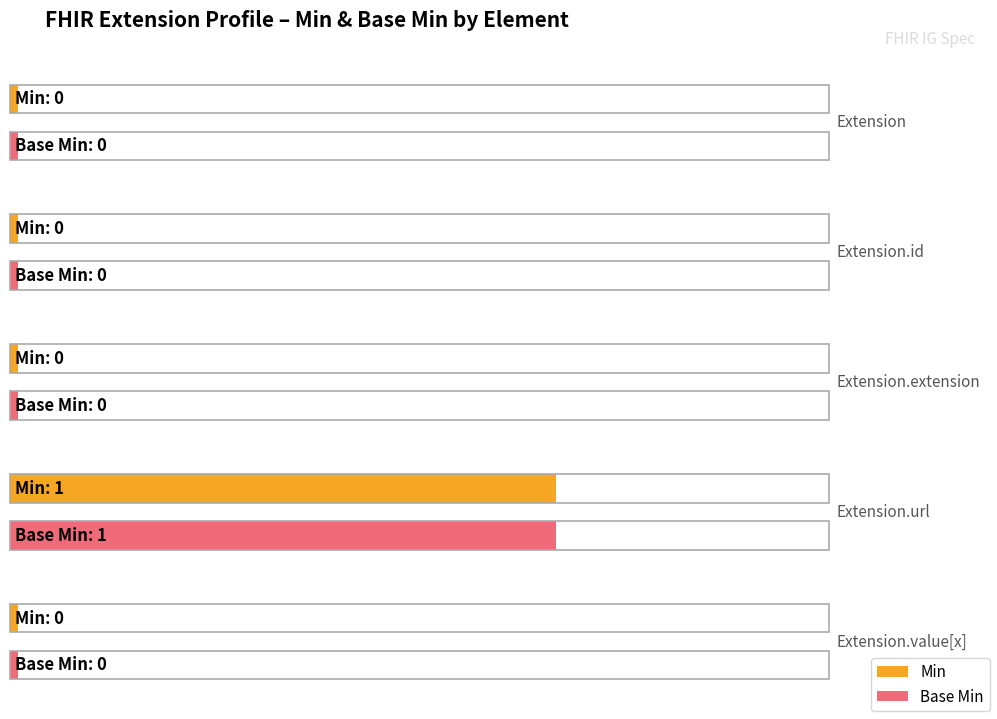

Is the value of Min at Extension greater than the value of Base Min at Extension.extension?

No